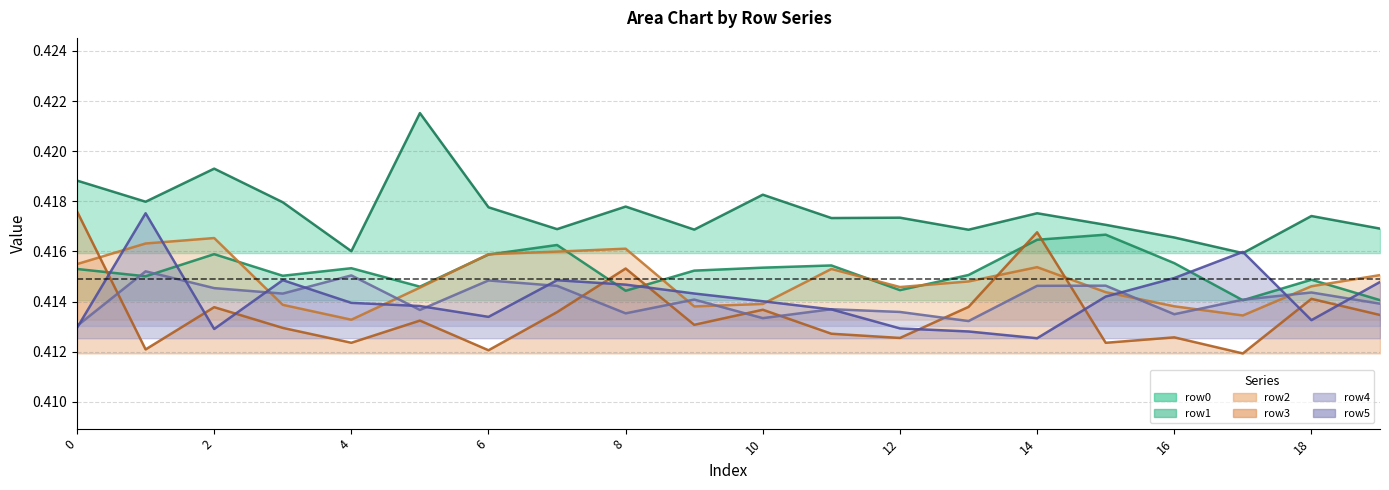

Between 5 and 12, which is larger?

5